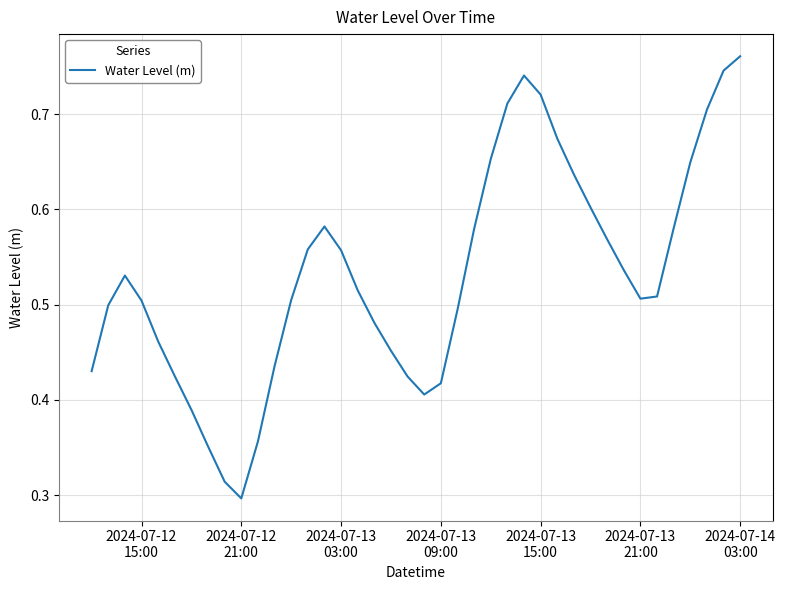

What is the sum of all values?

21.3